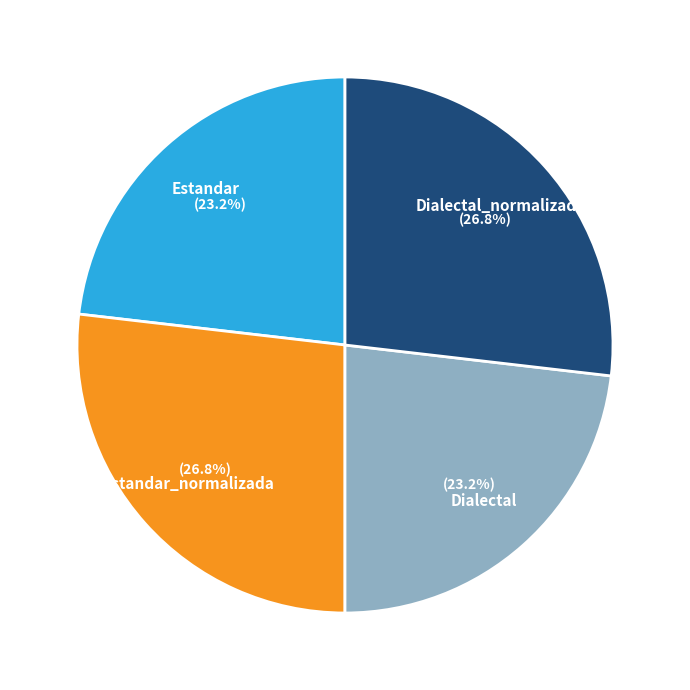

Is there a majority slice in this chart?

No